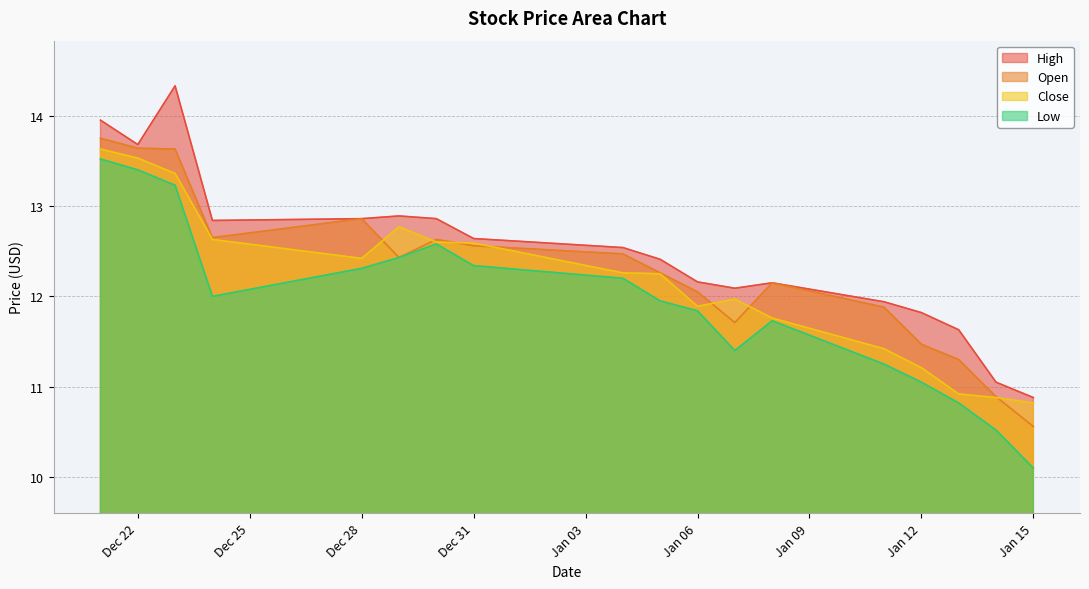

In High, how many points are lower than both neighbors (excluding endpoints)?

3